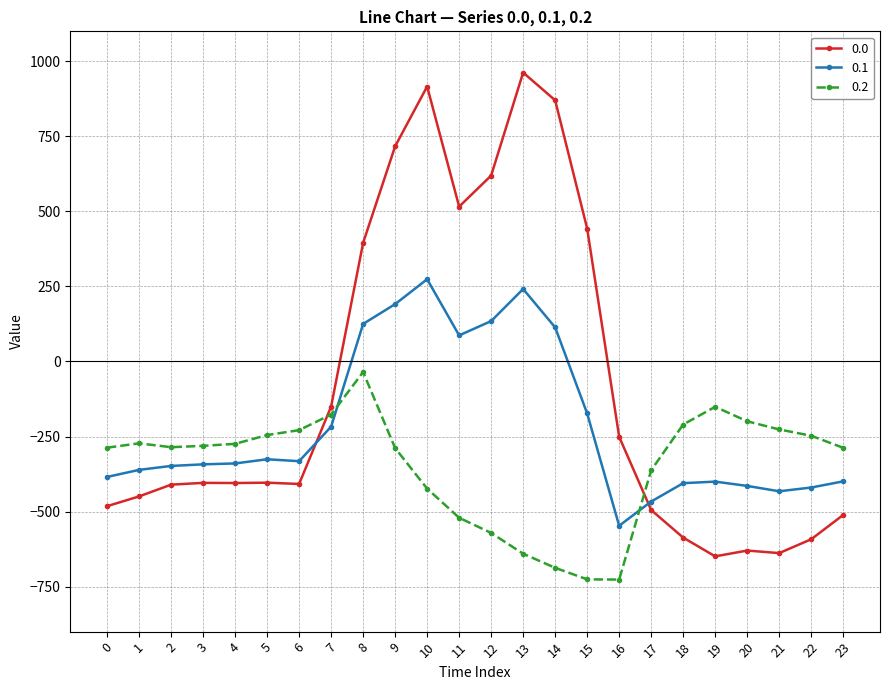

Rank the series at 10 from lowest to highest value.

0.2, 0.1, 0.0